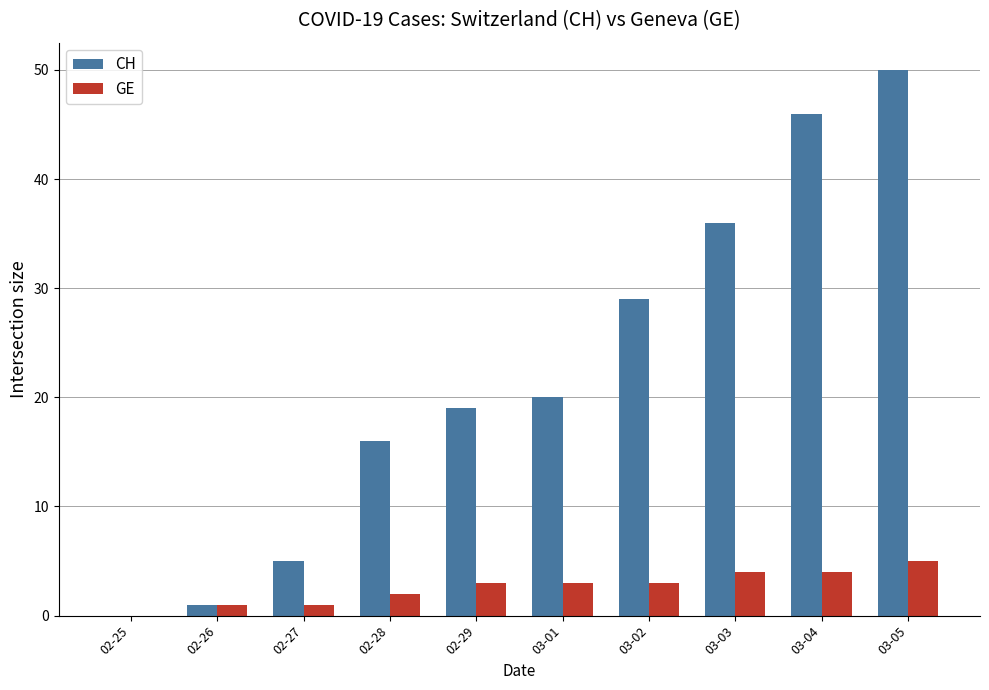

At which category is the sum across all series the highest?

03-05